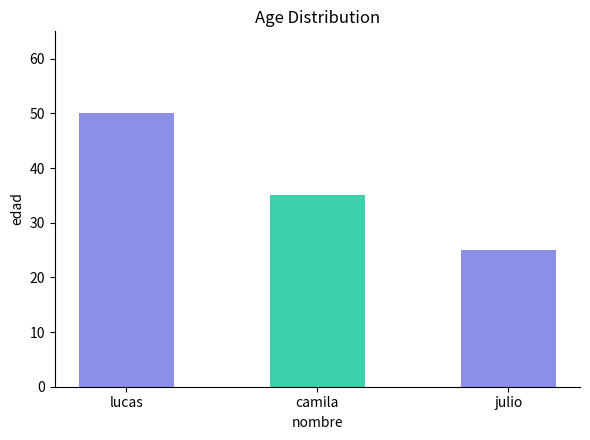

What is the change in value from lucas to julio?

-25